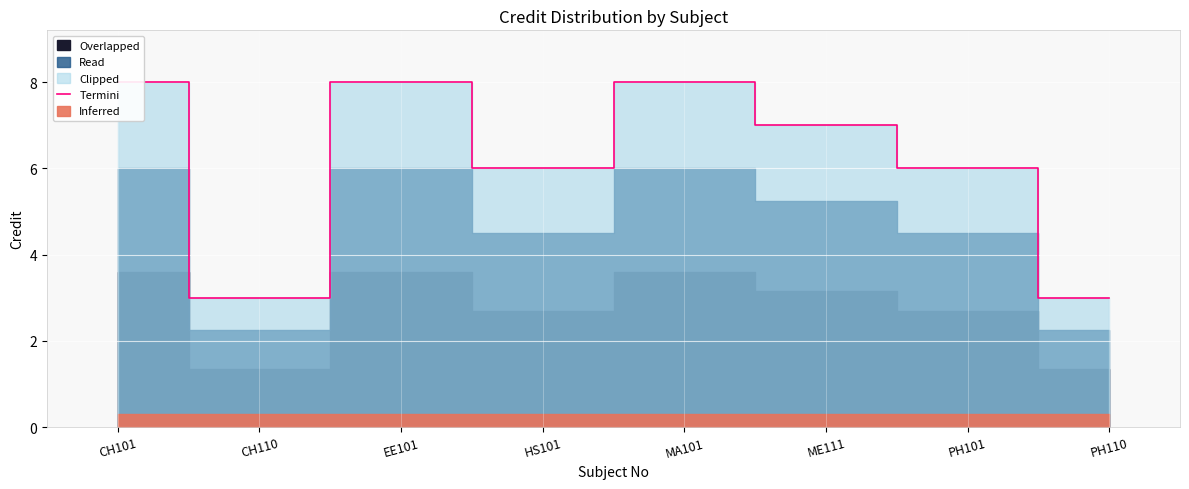

Between CH110 and EE101, which is larger?

EE101